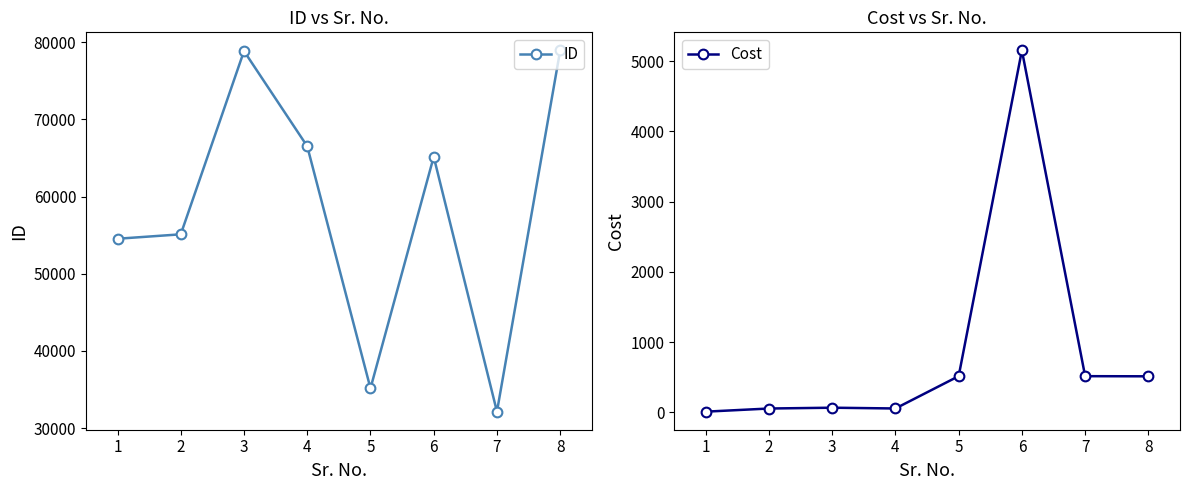

True or false: ID has more than 2 points higher than both neighbors.

False